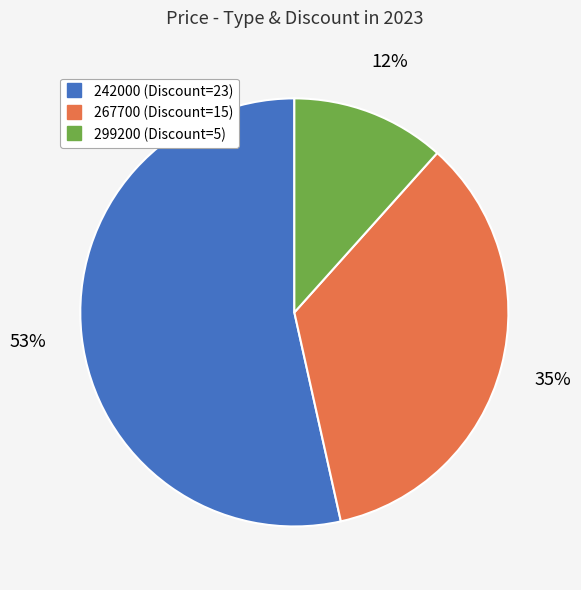

To the nearest percent, what is the combined percentage of 267700 and 242000?

88%